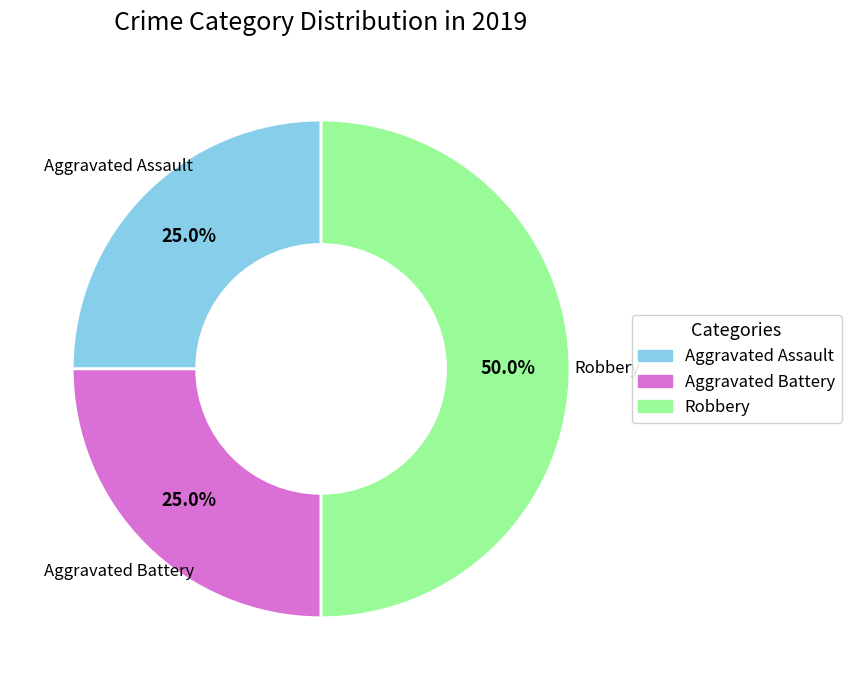

Is it true that Robbery is 36% of the pie?

False